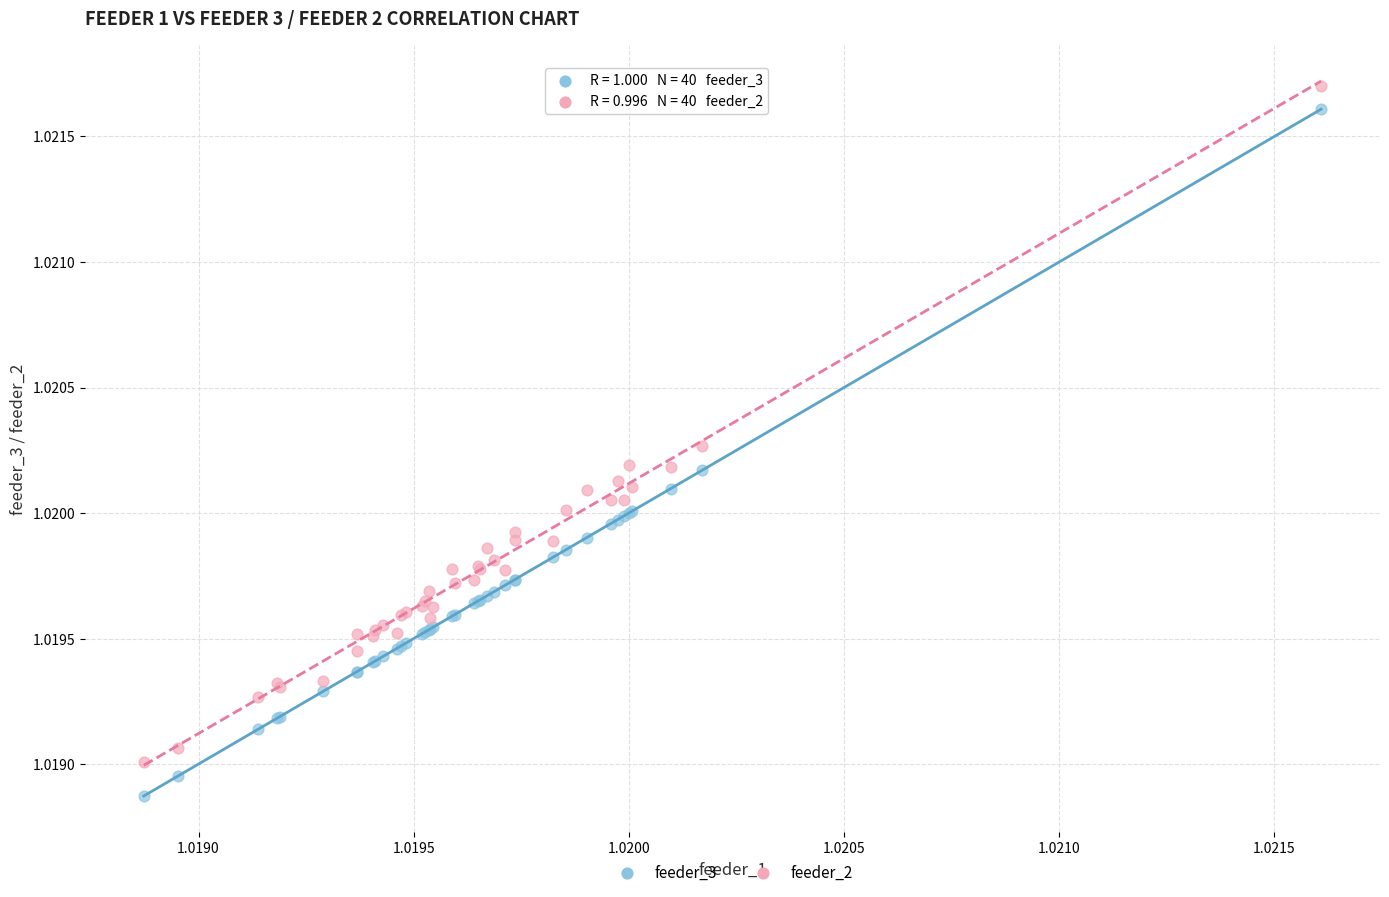

Which series contains the highest Y value?

feeder_2